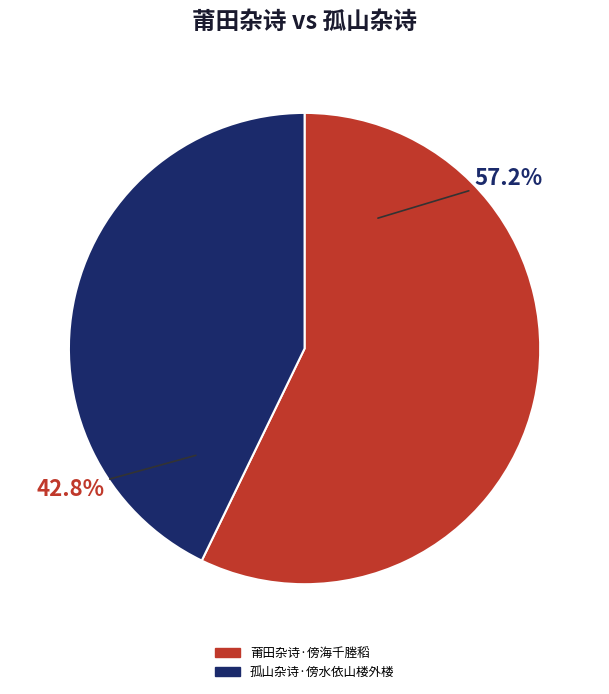

Rank the categories by value from lowest to highest.

孤山杂诗·傍水依山楼外楼, 莆田杂诗·傍海千塍稻